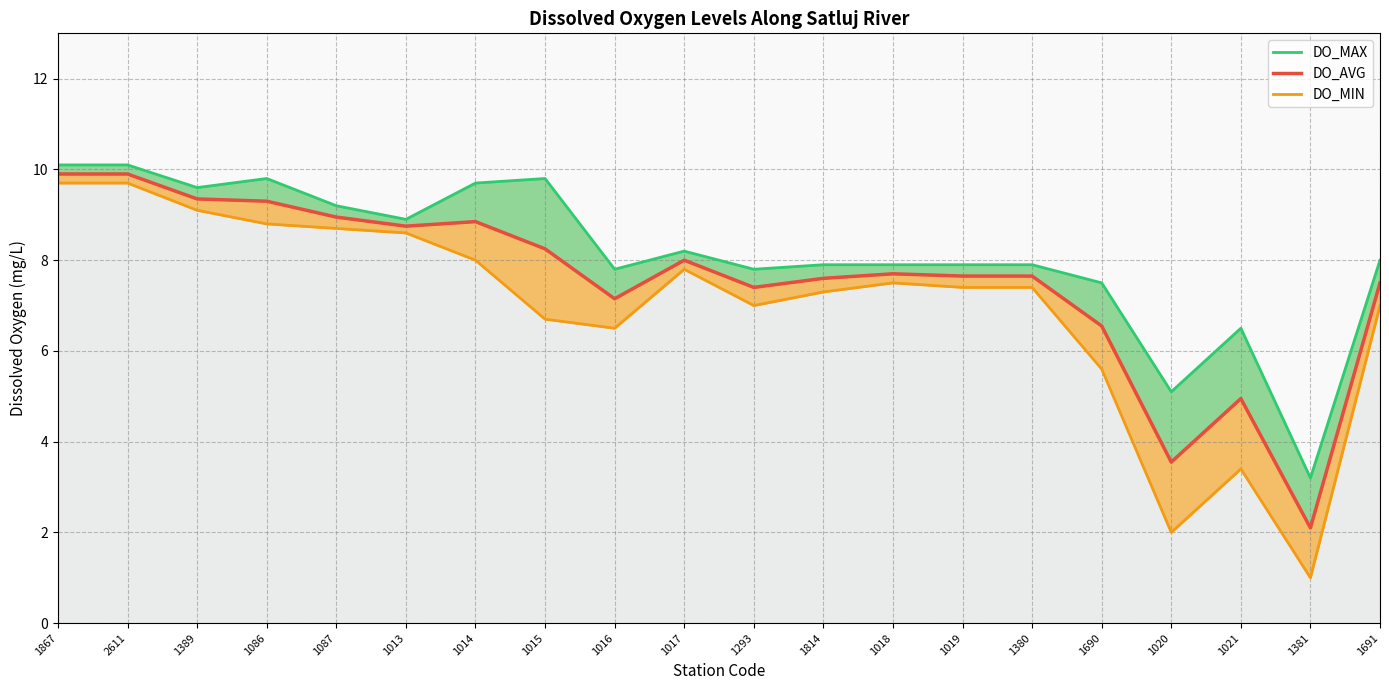

What is the difference between the second highest and minimum values in the DO_MIN series?

8.7